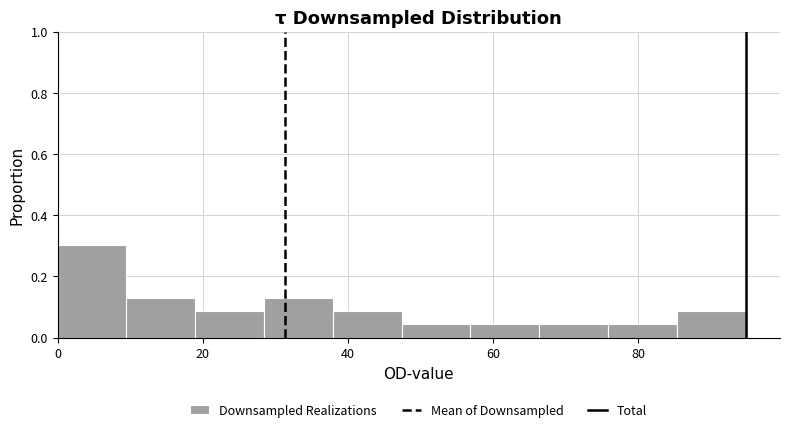

What is the height of the bar covering 0 to 10 on the x-axis? Neither the bar edges nor the heights are printed on the chart, so give them approximately, as read against the axes.

0.30